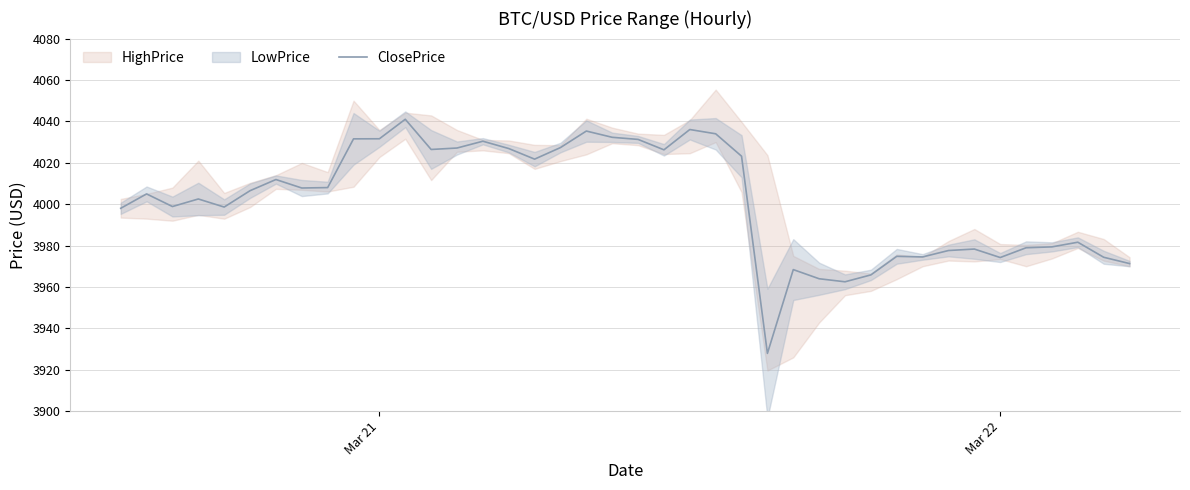

What is the highest value of the ClosePrice series?

4041.0